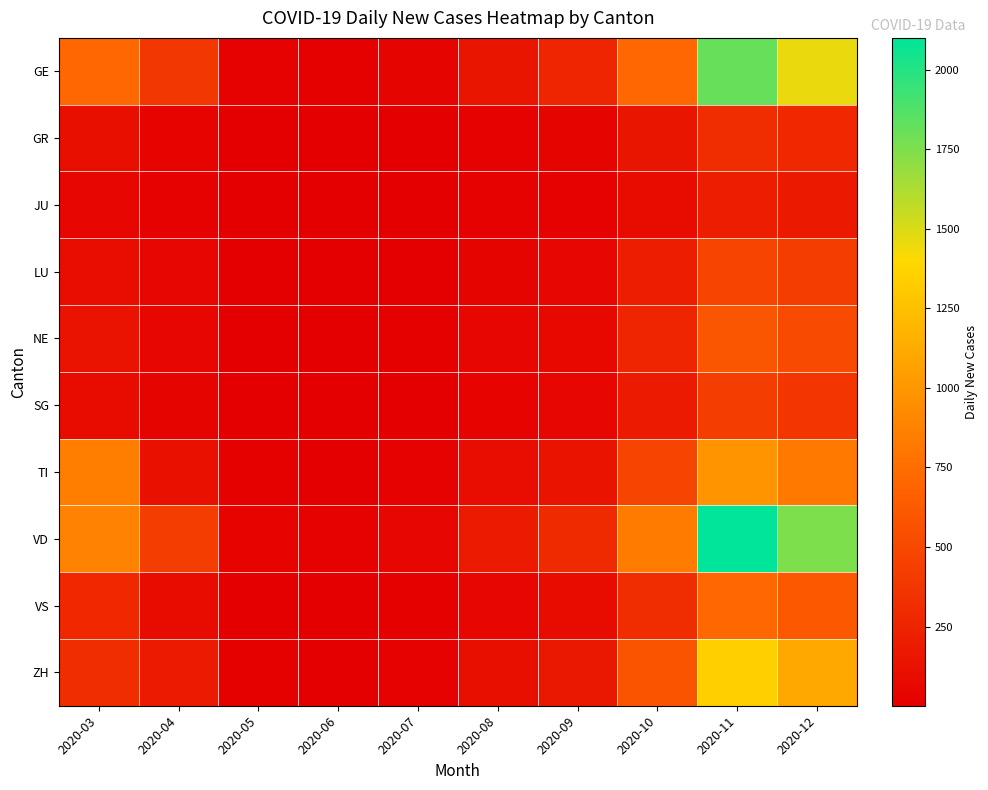

At which category is the sum across all series the highest?

2020-11